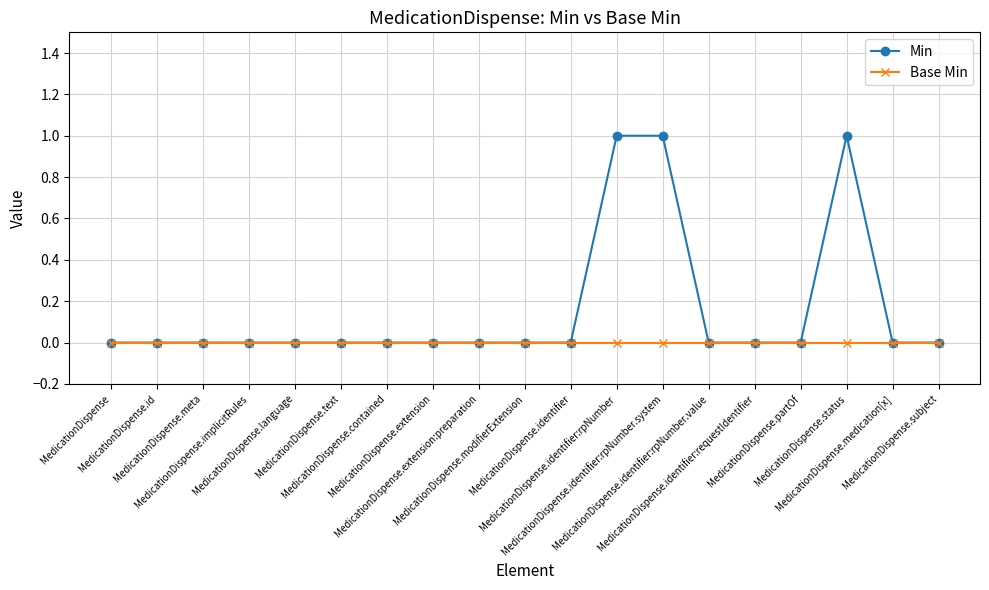

List the series in order of their overall mean, highest first.

Min, Base Min